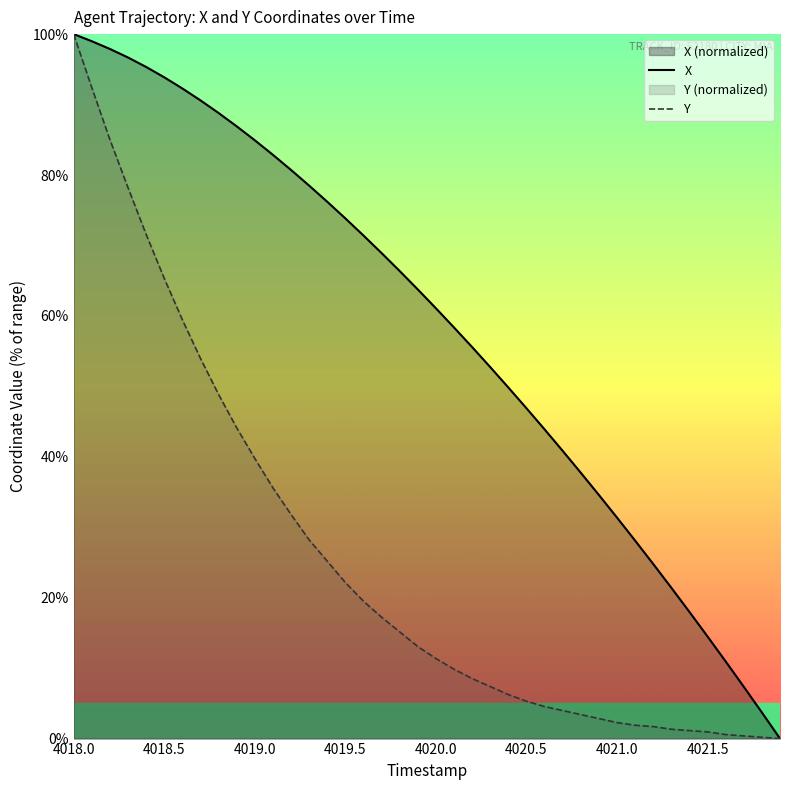

True or false: X has a value of 125.2 at 4021.5.

False